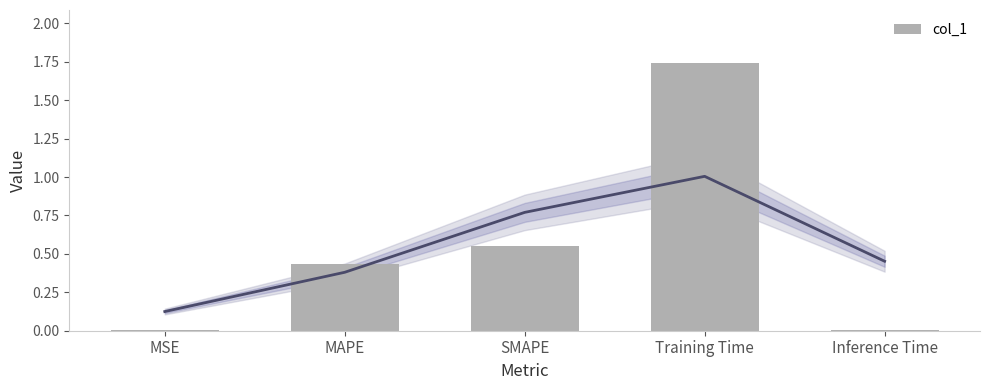

Reading right to left, transcribe all the data shown in this chart.

Inference Time=0.0	Training Time=1.7	SMAPE=0.6	MAPE=0.4	MSE=0.0